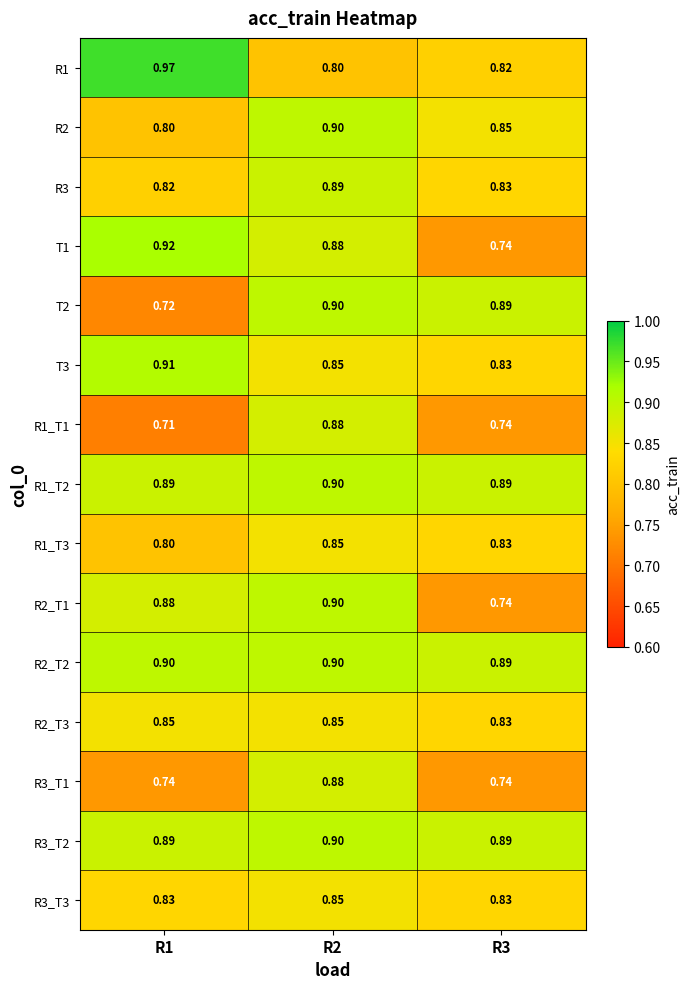

Is the value of T2 at R1 greater than the value of R3_T2 at R1?

No